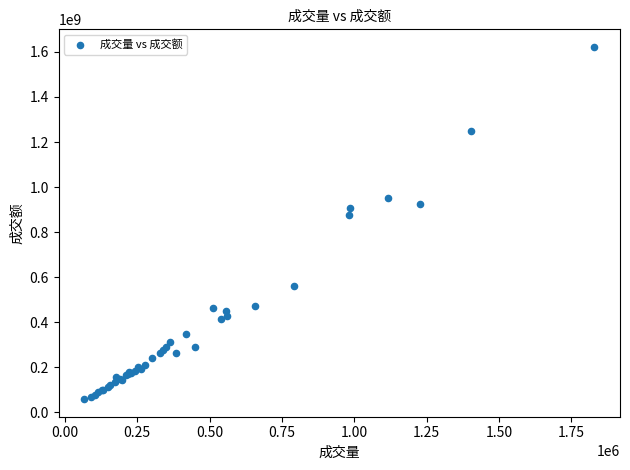

What Y value in the scatter plot is closest to 840026719?

875845487